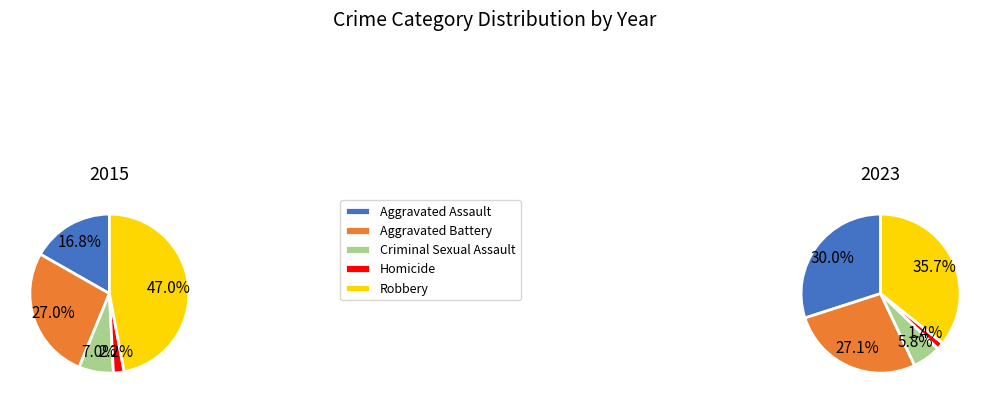

To the nearest percent, what is the difference between the largest and smallest slice percentages?

34%